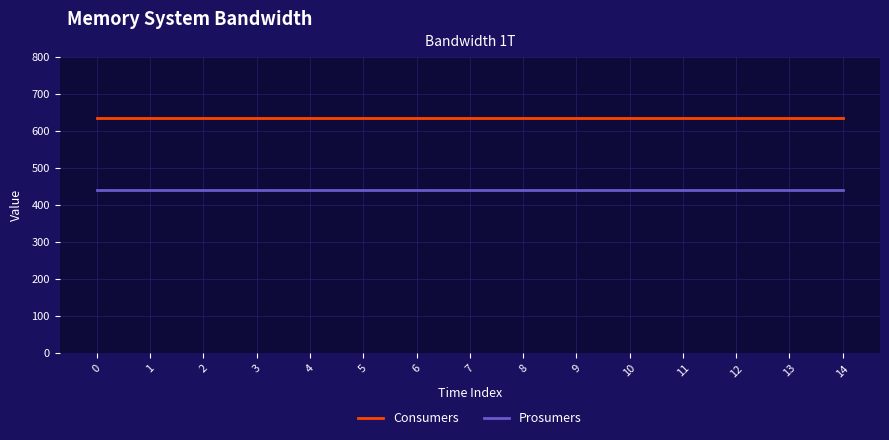

What is the spread (max minus min) of values at 6?

195